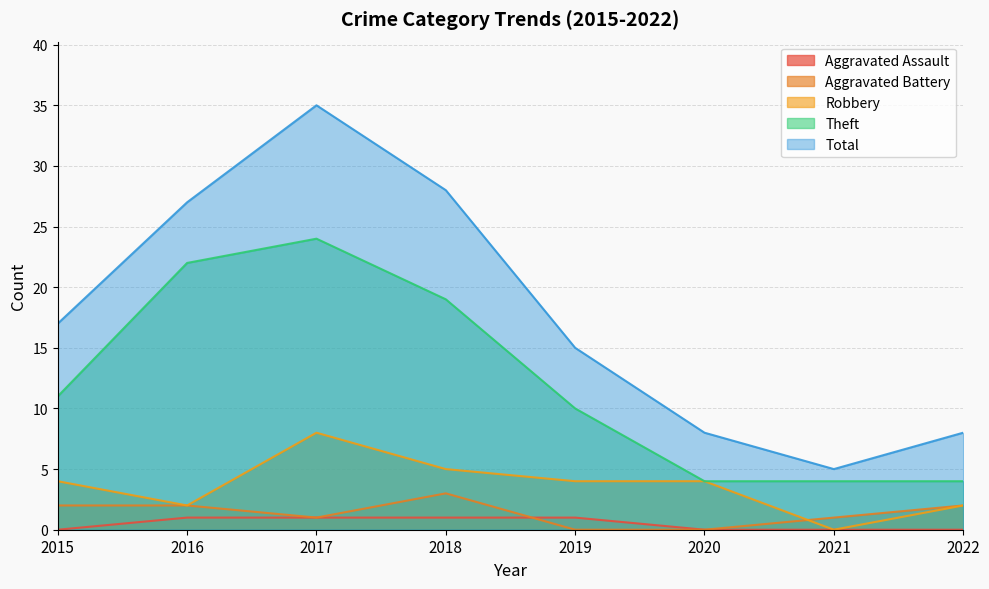

What is the spread (max minus min) of values at 2022?

8